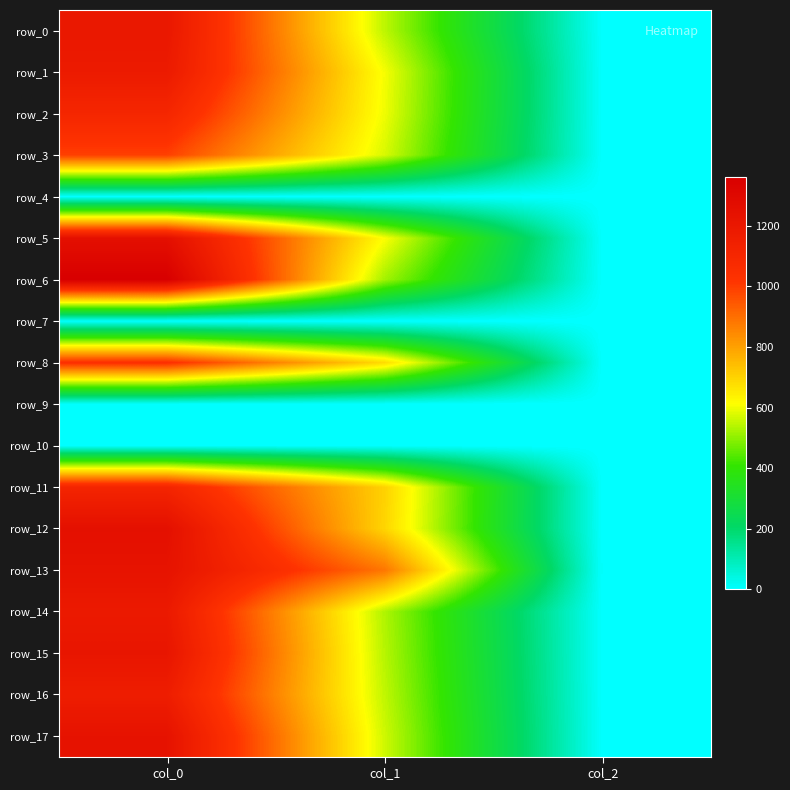

At which category does the chart reach its peak across all series?

col_0